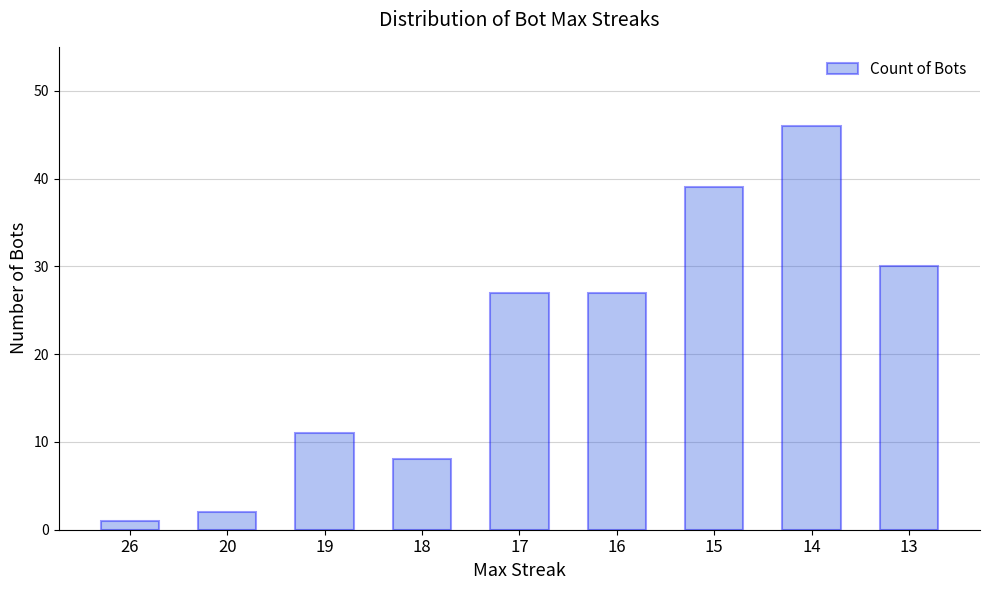

Is it true that the value at 15 is 39?

True